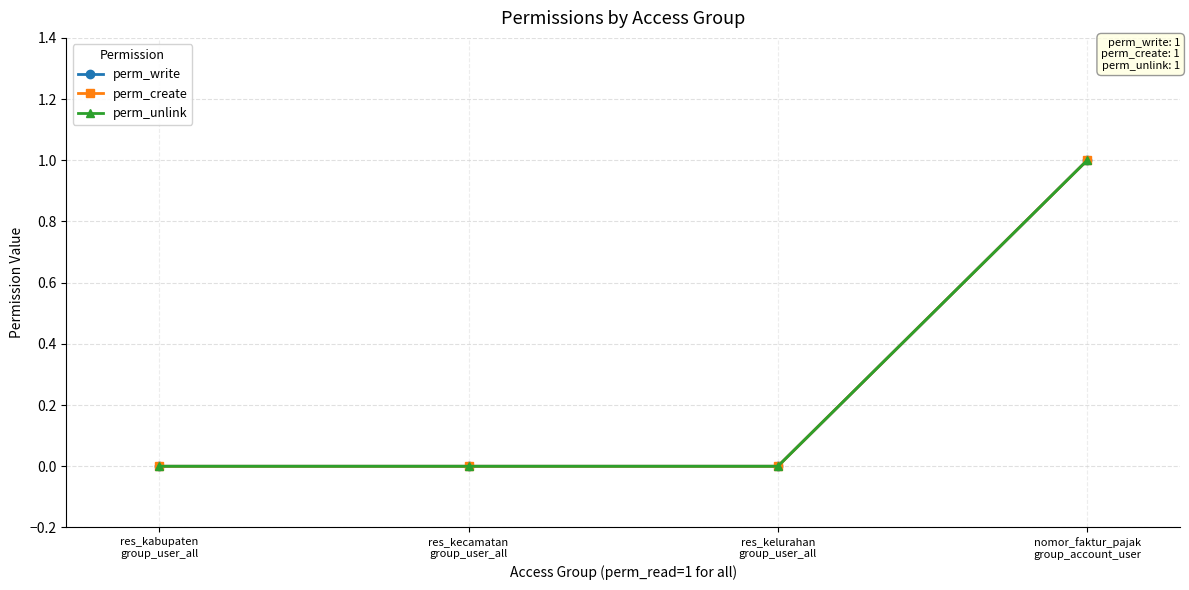

Which series changed the most between res_kabupaten
group_user_all and res_kelurahan
group_user_all?

perm_write